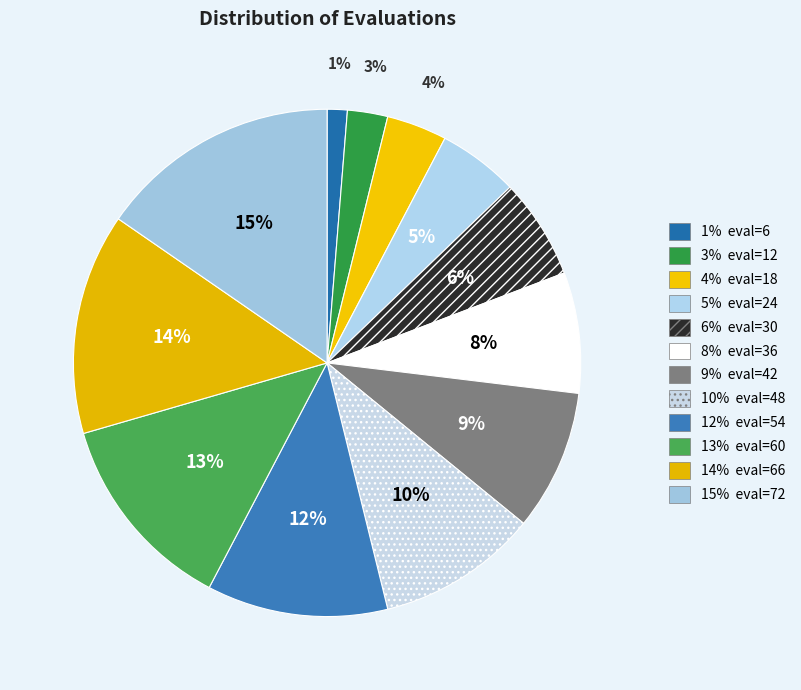

How many segments does this pie chart have?

12